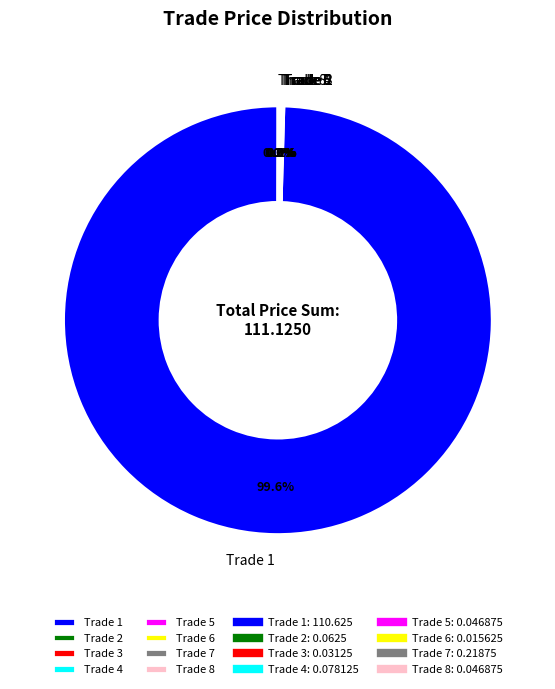

What is the majority slice?

Trade 1